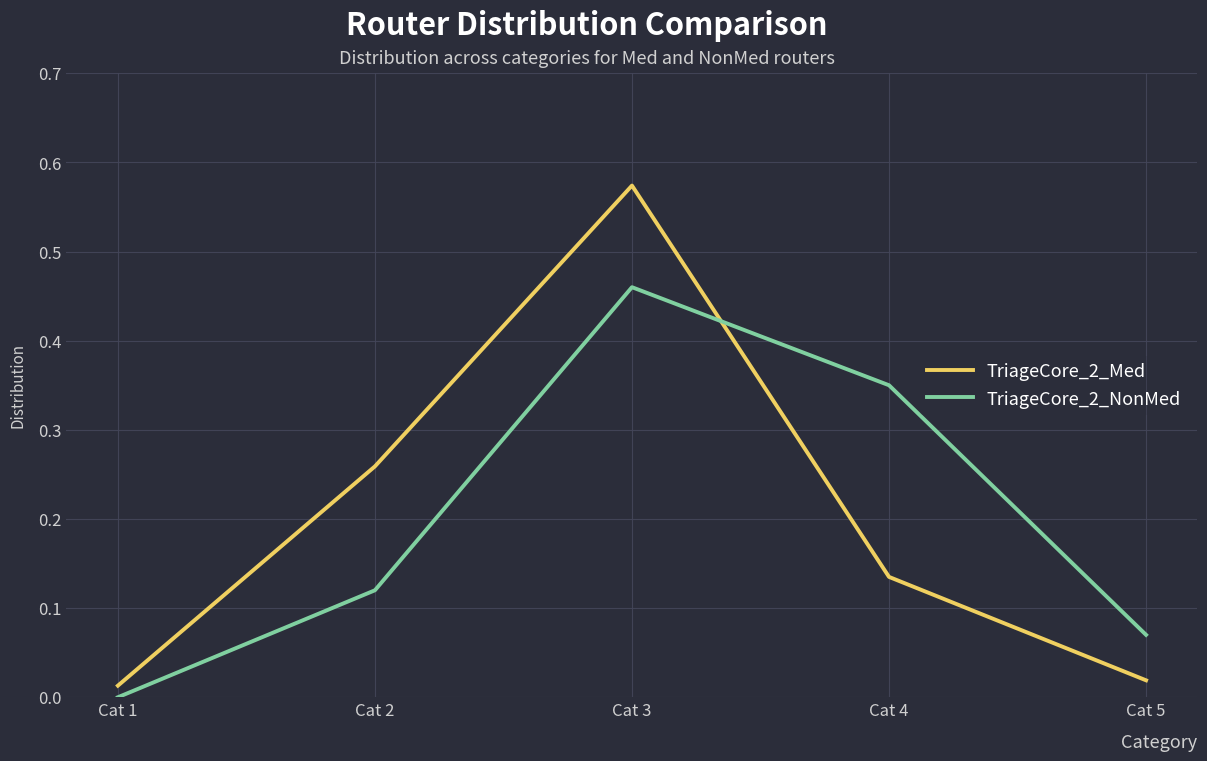

List the labels in order of TriageCore_2_Med value, smallest first.

Cat 1, Cat 5, Cat 4, Cat 2, Cat 3